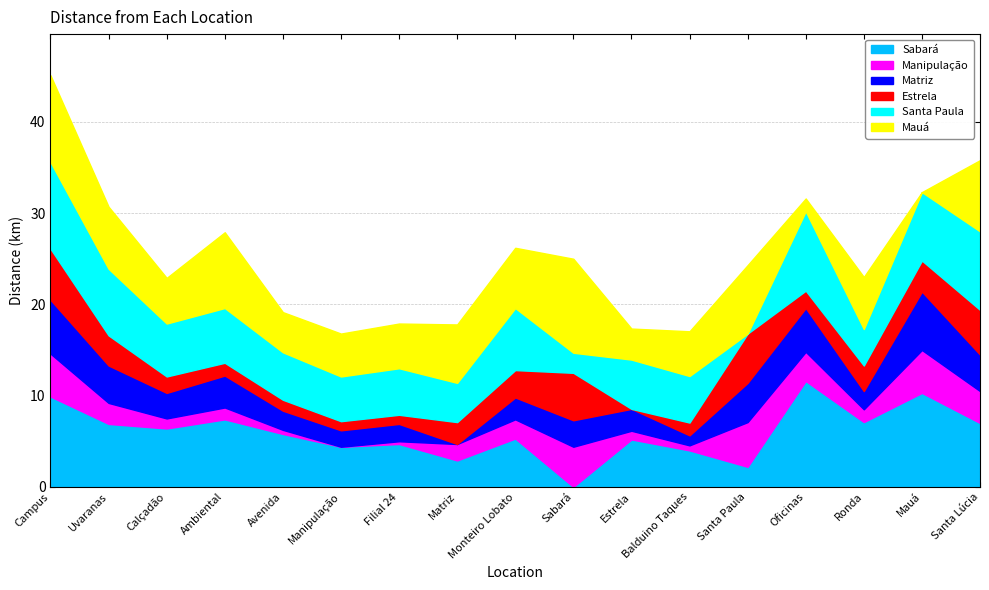

What is the difference between the Matriz values at Oficinas and Filial 24?

2.9